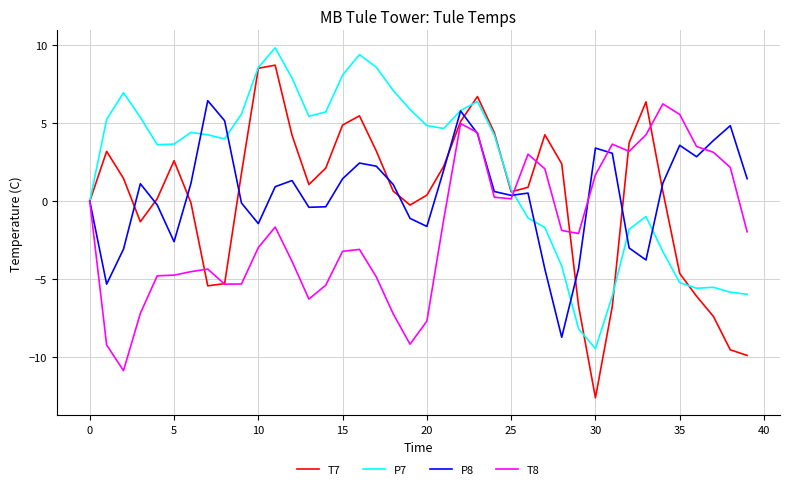

How many values in the T8 series exceed -1?

16